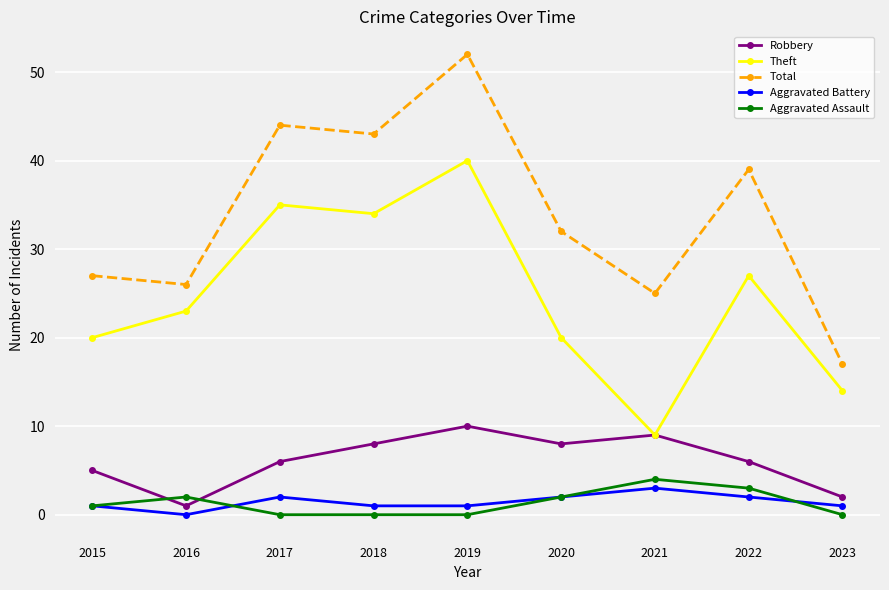

Is the value of Aggravated Assault at 2023 greater than the value of Theft at 2023?

No